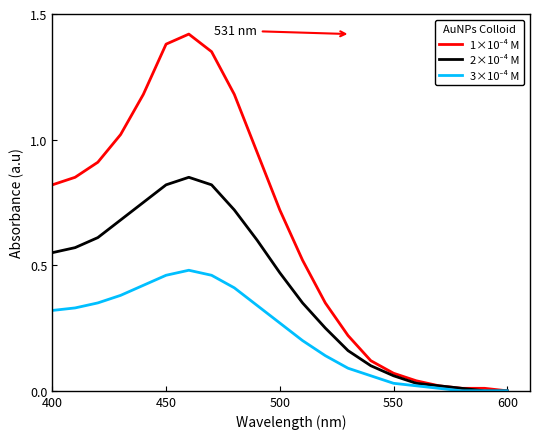

Reading left to right, transcribe all the data shown in this chart.

1×10⁻⁴ M: 0.8	0.8	0.9	1.0	1.2	1.4	1.4	1.4	1.2	0.9	0.7	0.5	0.3	0.2	0.1	0.1	0.0	0.0	0.0	0.0	0.0
2×10⁻⁴ M: 0.6	0.6	0.6	0.7	0.8	0.8	0.8	0.8	0.7	0.6	0.5	0.3	0.2	0.2	0.1	0.1	0.0	0.0	0.0	0.0	0.0
3×10⁻⁴ M: 0.3	0.3	0.3	0.4	0.4	0.5	0.5	0.5	0.4	0.3	0.3	0.2	0.1	0.1	0.1	0.0	0.0	0.0	0.0	0.0	0.0